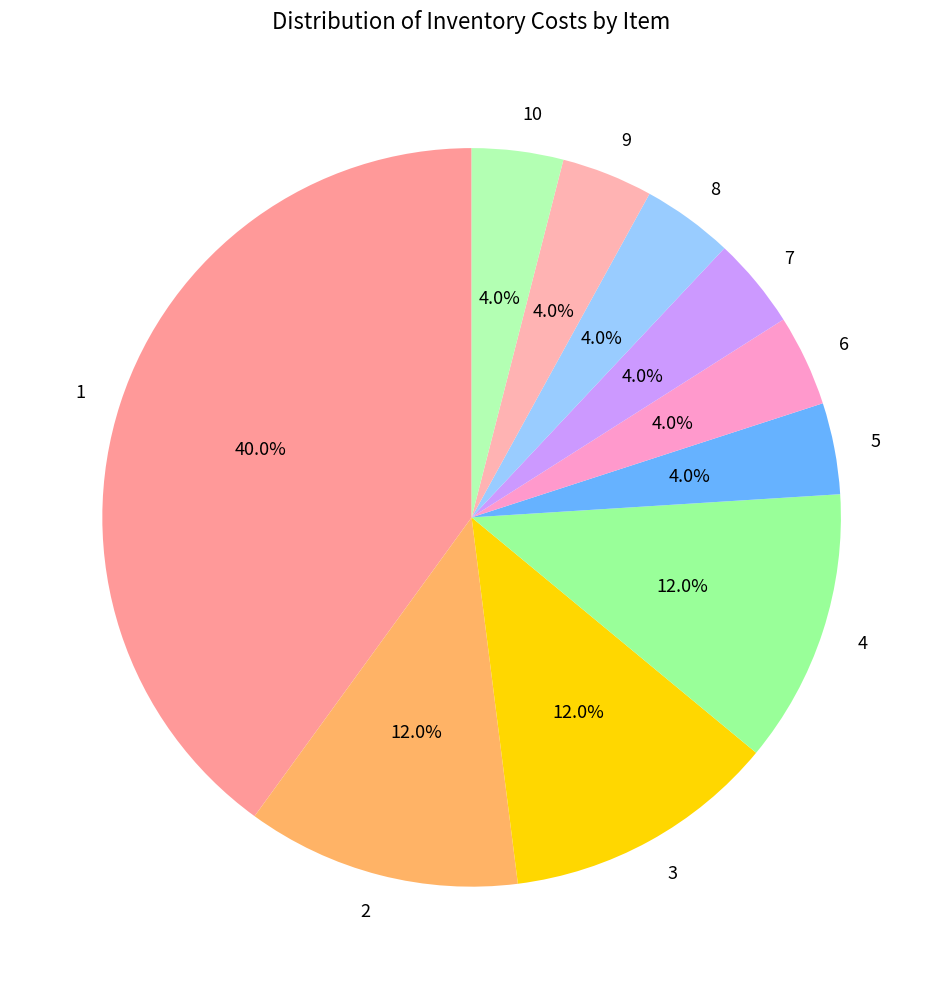

Between 6 and 2, which is larger?

2